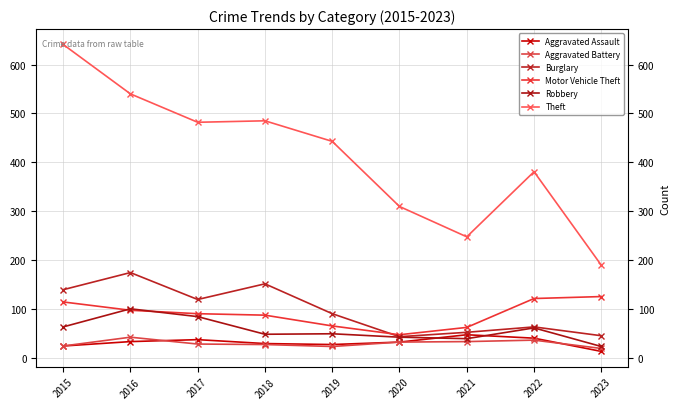

Is it true that Theft equals 310 at 2020?

True